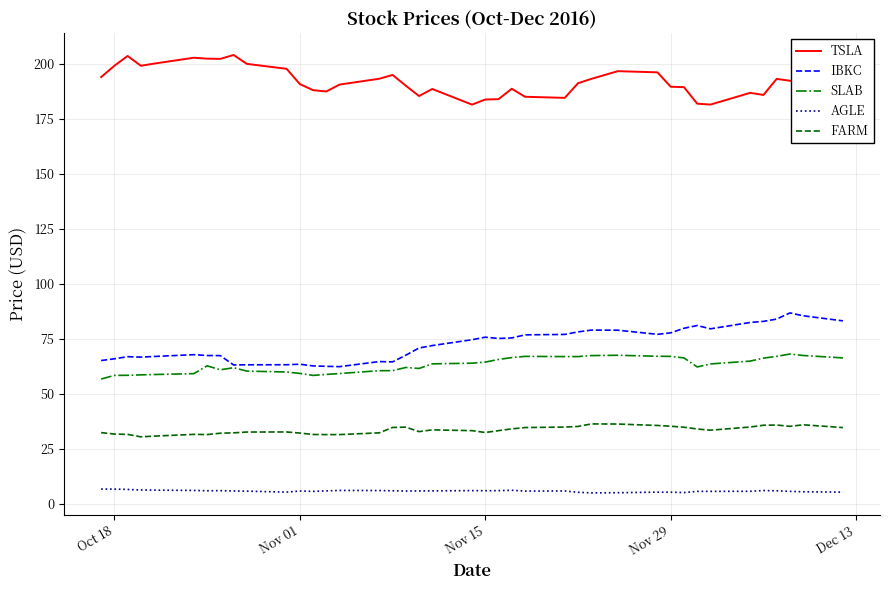

Which series has the largest total across all categories?

TSLA